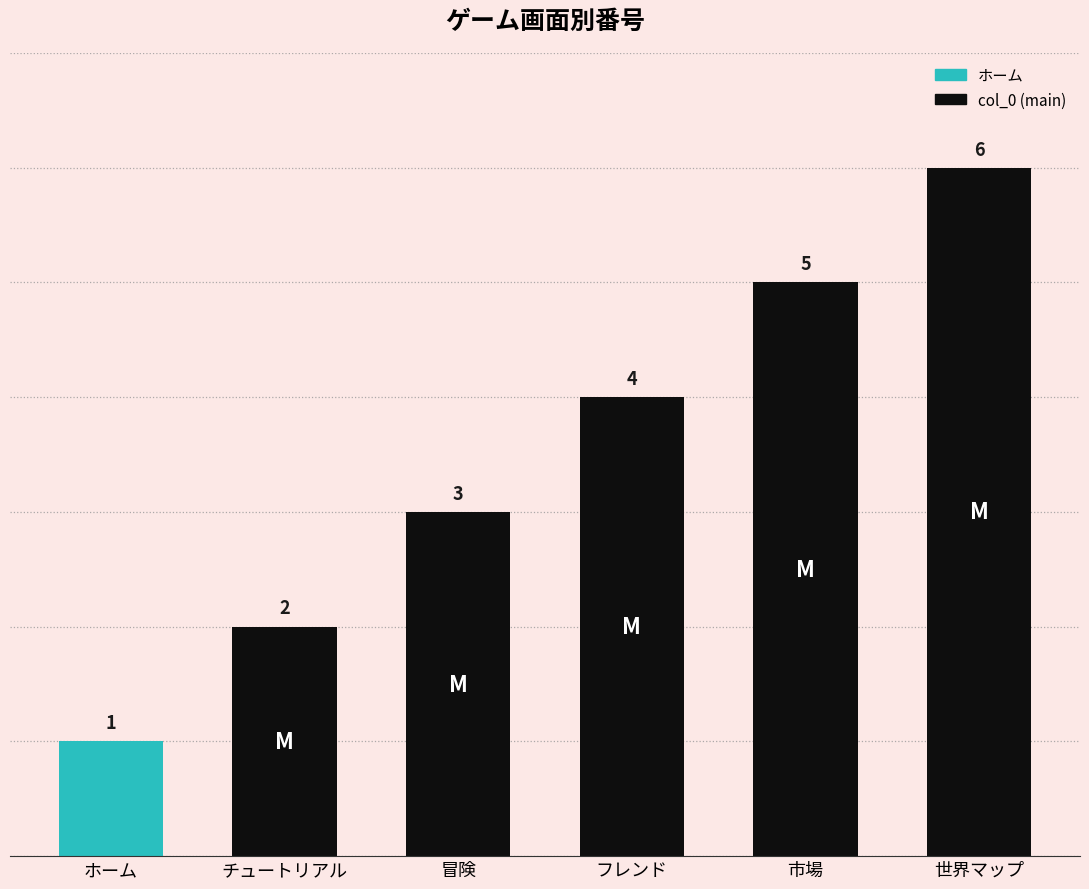

Does the chart contain any negative values?

No